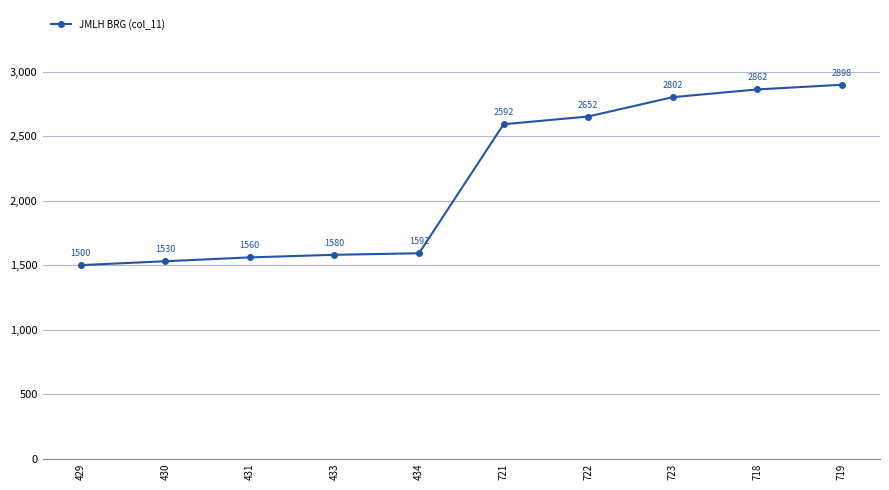

Reading left to right, what are all the values shown in this chart?

1500	1530	1560	1580	1592	2592	2652	2802	2862	2898